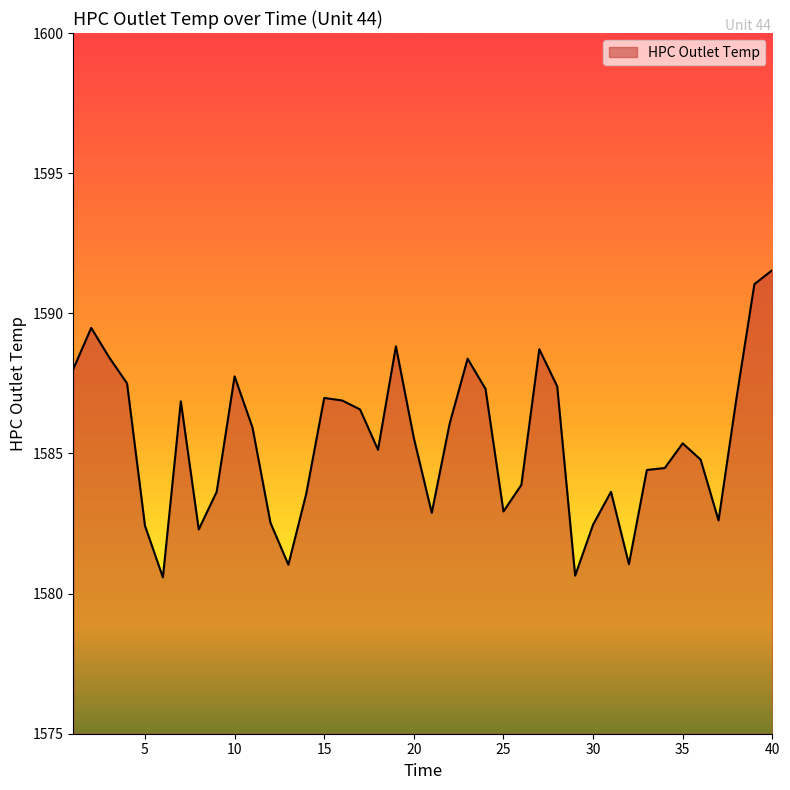

What is the minimum value shown in the chart?

1580.6